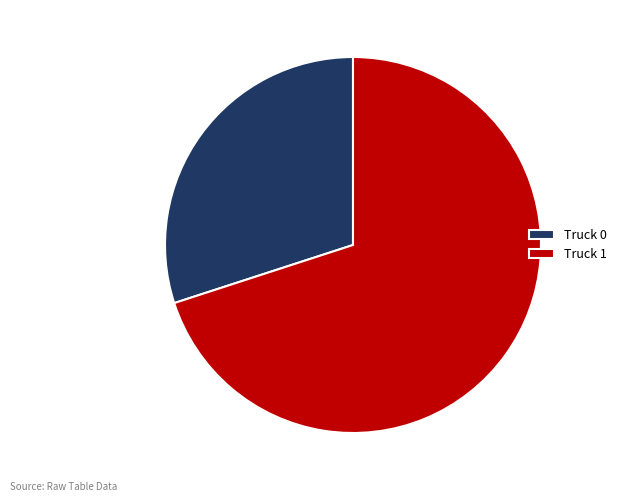

How many segments does this pie chart have?

2